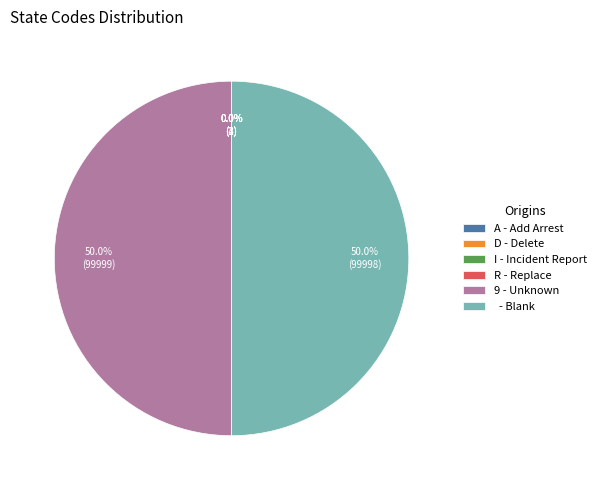

Rank the categories by value from lowest to highest.

A, D, I, R,  , 9